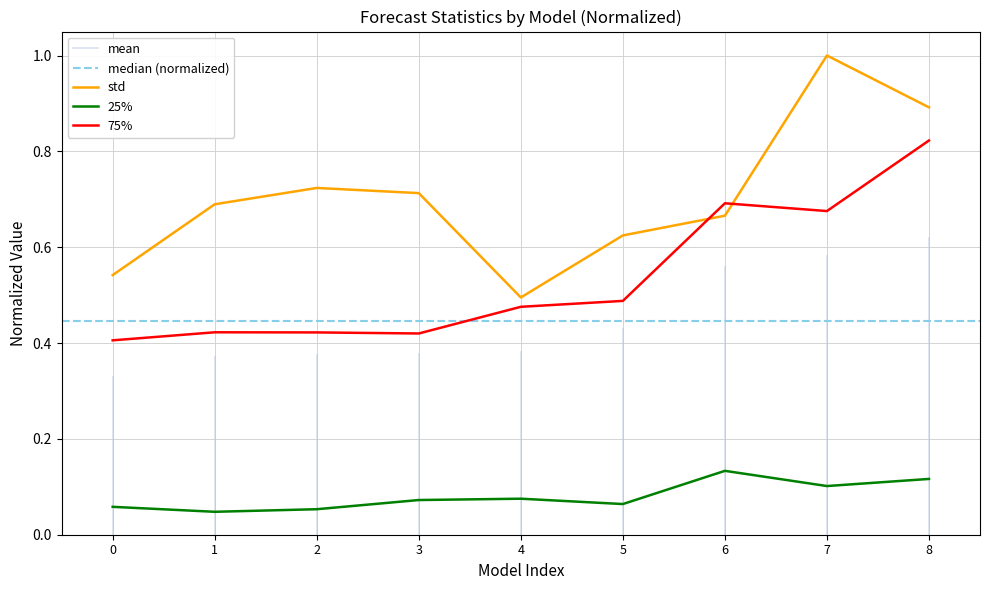

Is it true that 75% equals 0.2 at 3?

False